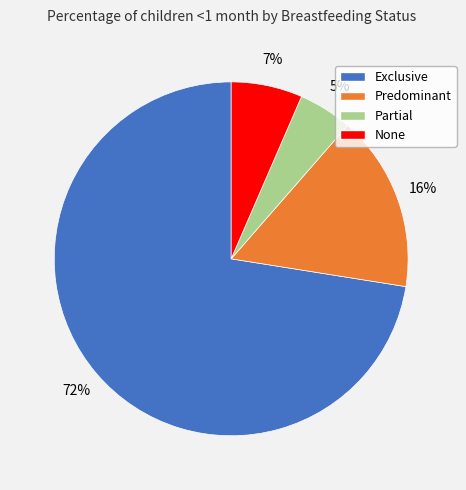

How many slices are in this pie chart?

4